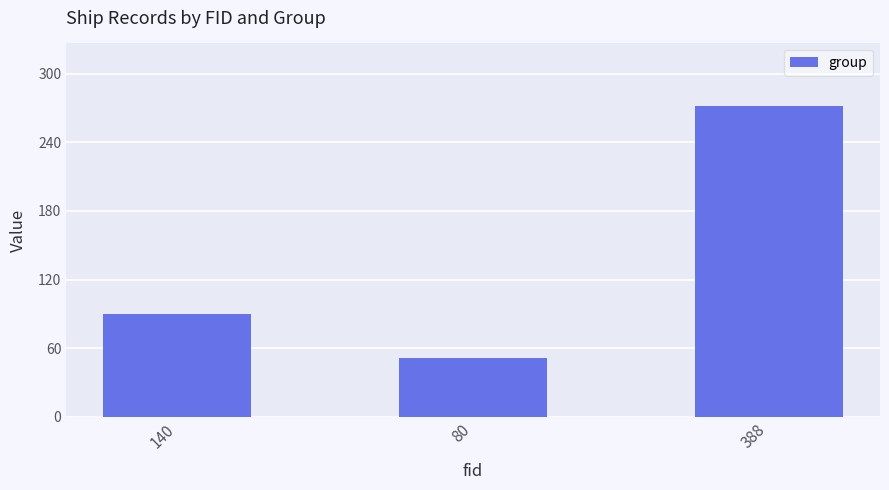

What is the difference between the maximum and minimum values?

221